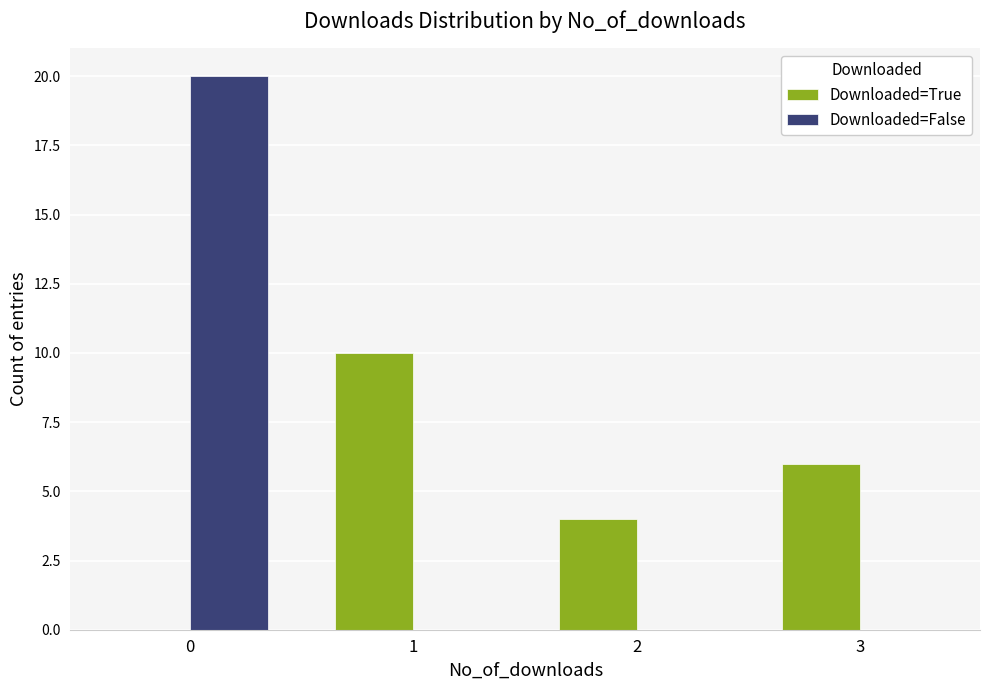

How many Downloaded=False values are between 0 and 20?

4